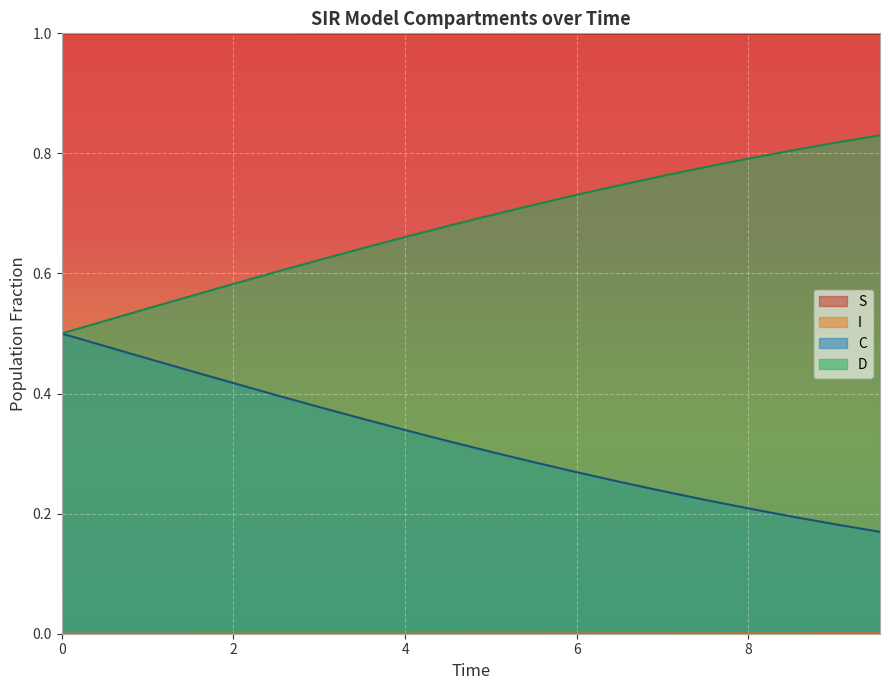

True or false: I and S cross at least once.

False